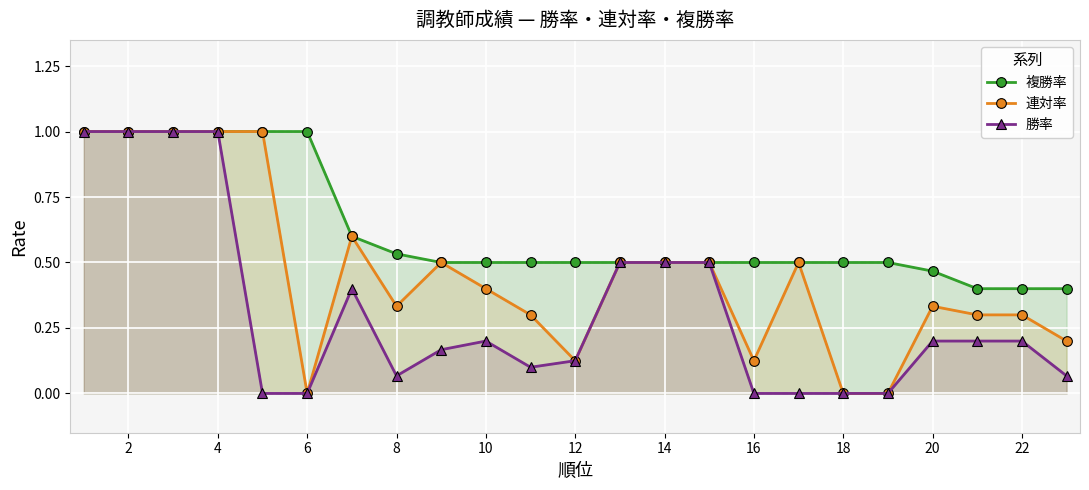

How many interior local valleys does the 勝率 series have?

2